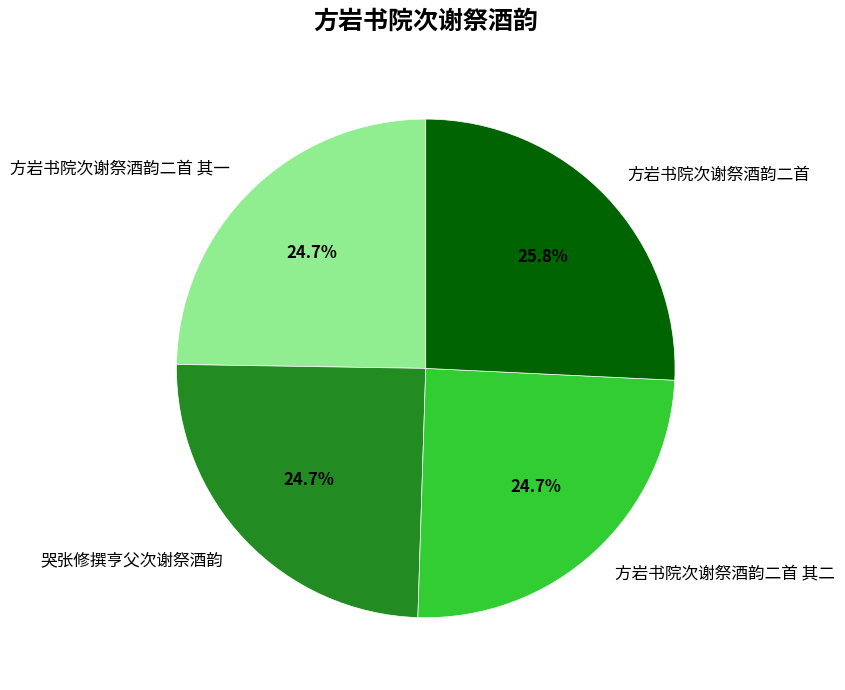

How many segments does this pie chart have?

4